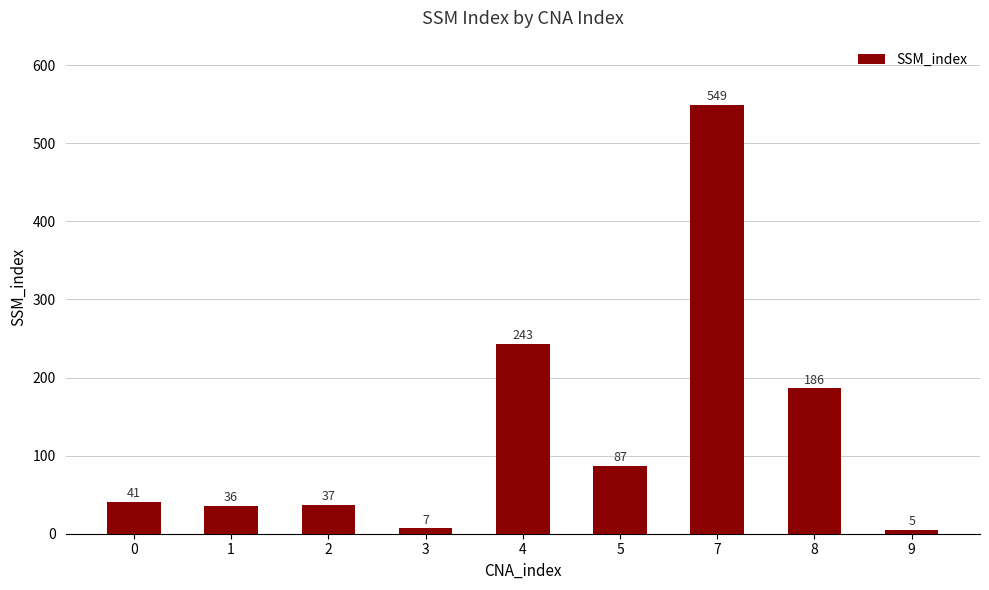

What is the sum of all values?

1191